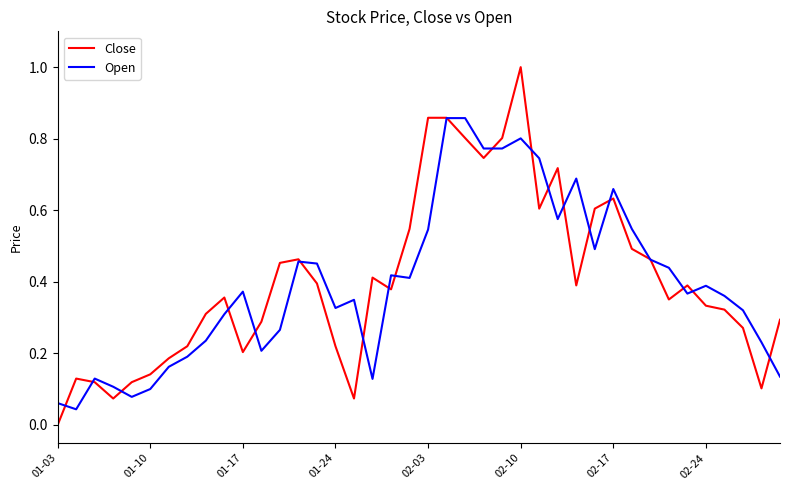

List the series in order of their peak value, highest first.

Close, Open